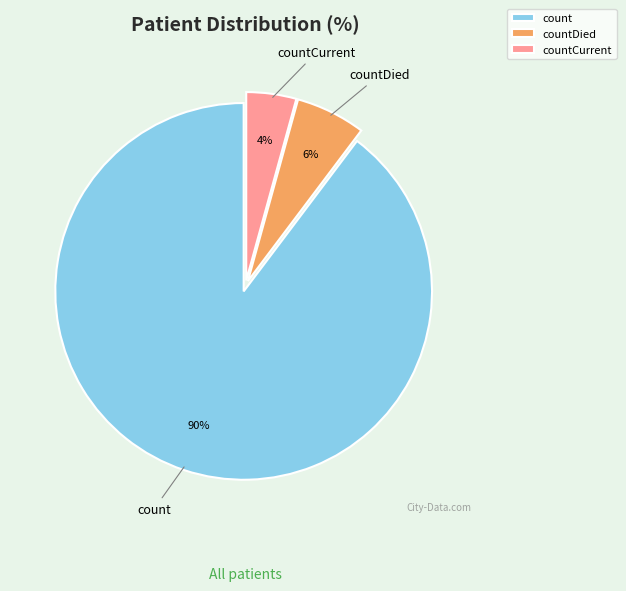

Rank the categories by value from highest to lowest.

count, countDied, countCurrent